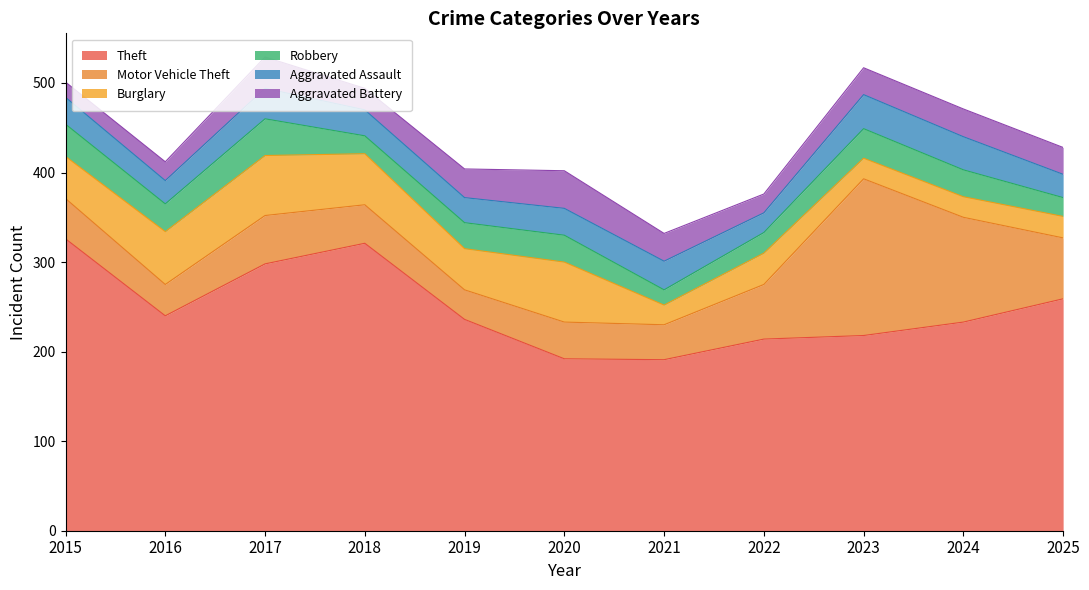

What is the sum of all Theft values?

2728